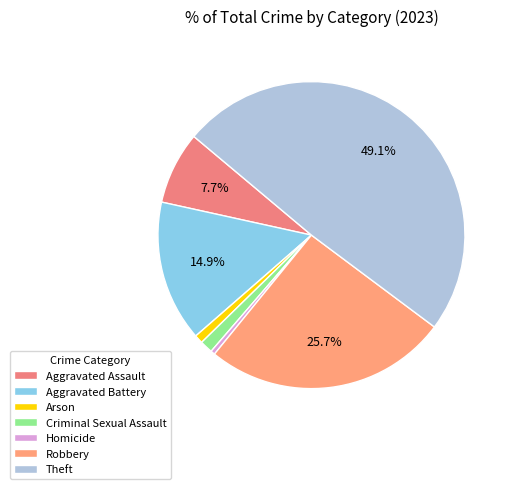

Which has a higher value, Theft or Criminal Sexual Assault?

Theft